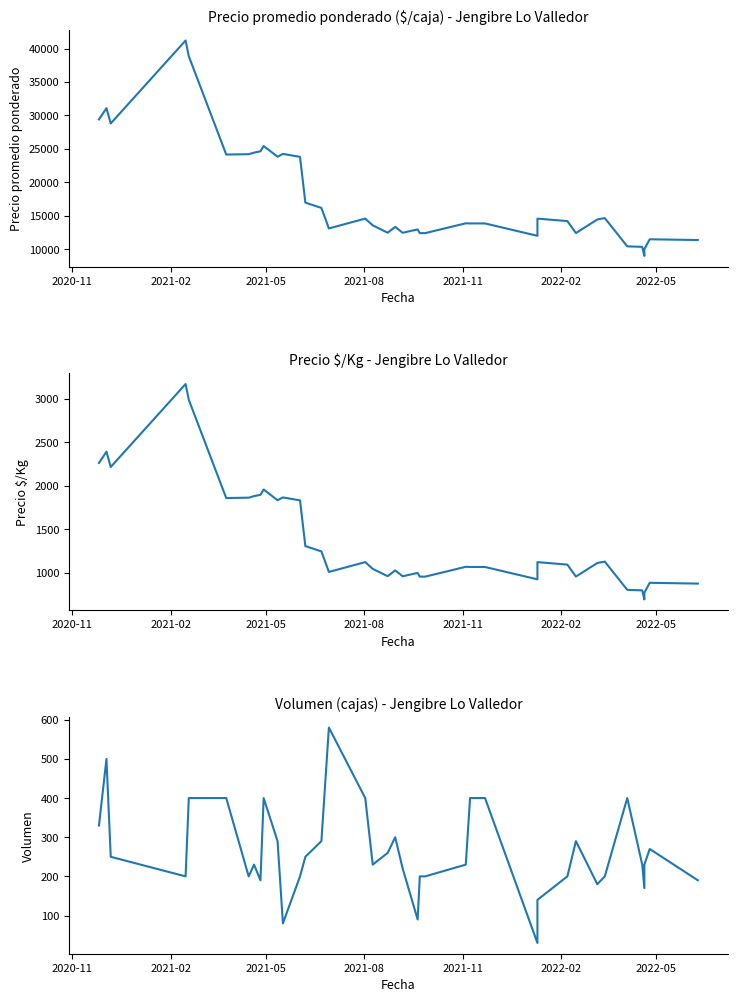

What is the difference between the second highest and minimum values in the Precio $/Kg series?

2296